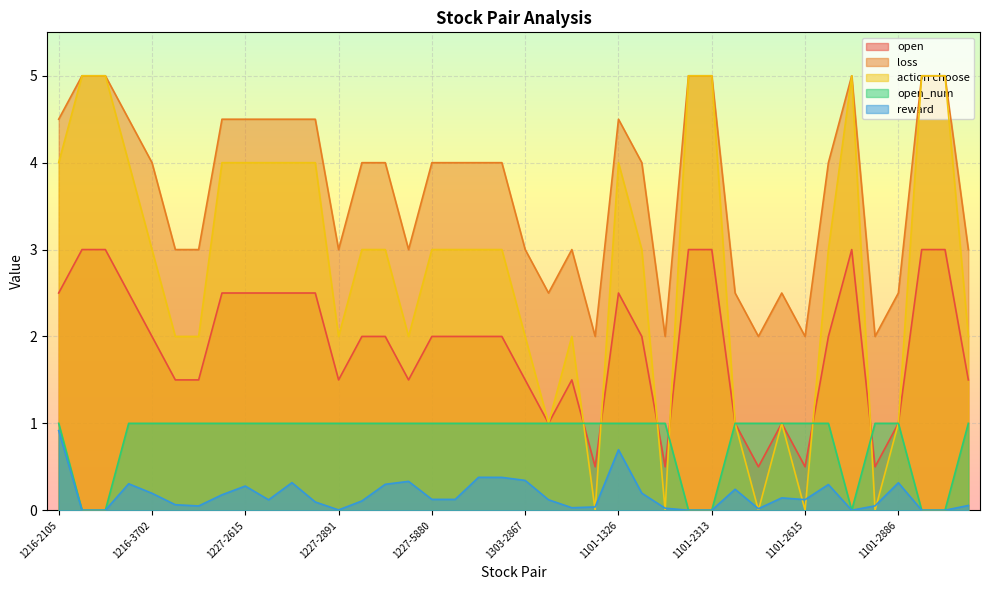

Rank the series at 1101-2308 from lowest to highest value.

open_num, reward, open, loss, action choose